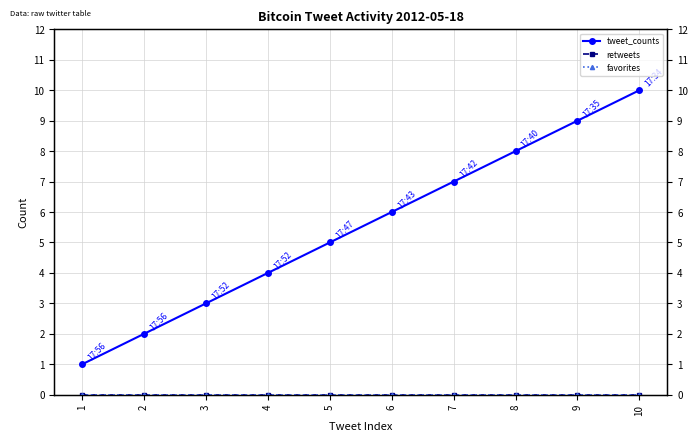

List the labels in order of retweets value, smallest first.

1, 2, 3, 4, 5, 6, 7, 8, 9, 10